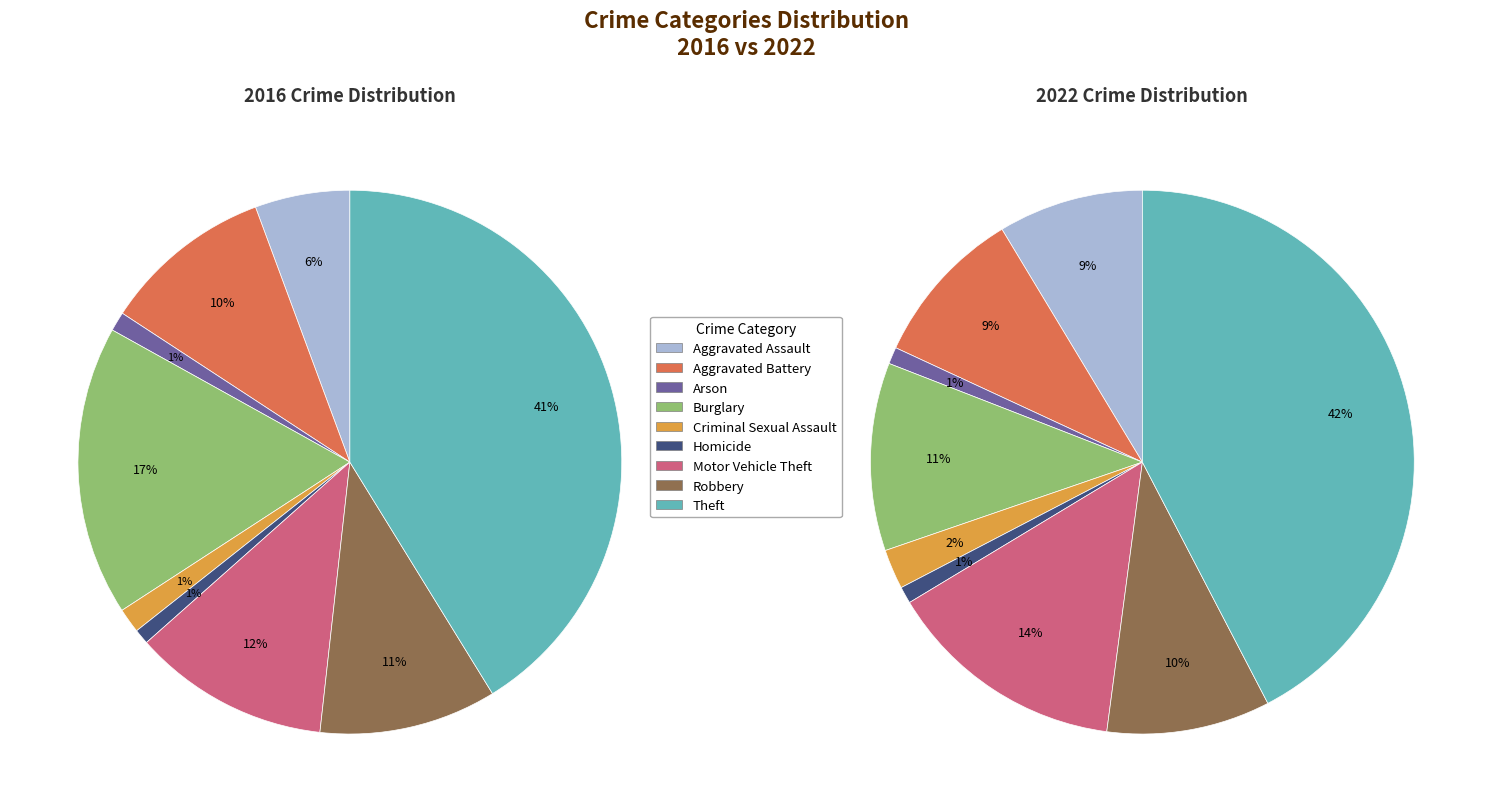

How many segments does this pie chart have?

9